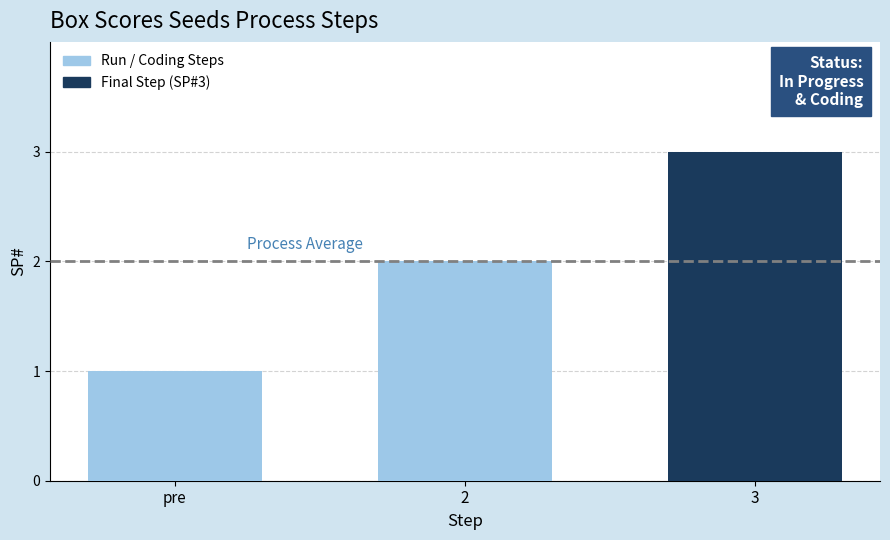

Which category has the highest value across all series?

3